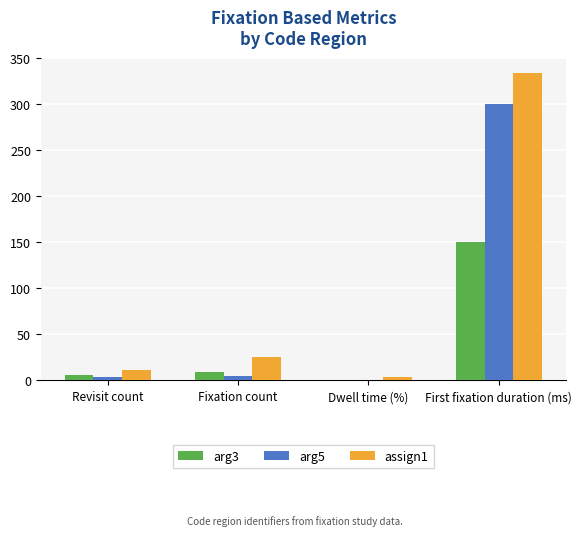

What is the greatest value displayed?

333.7